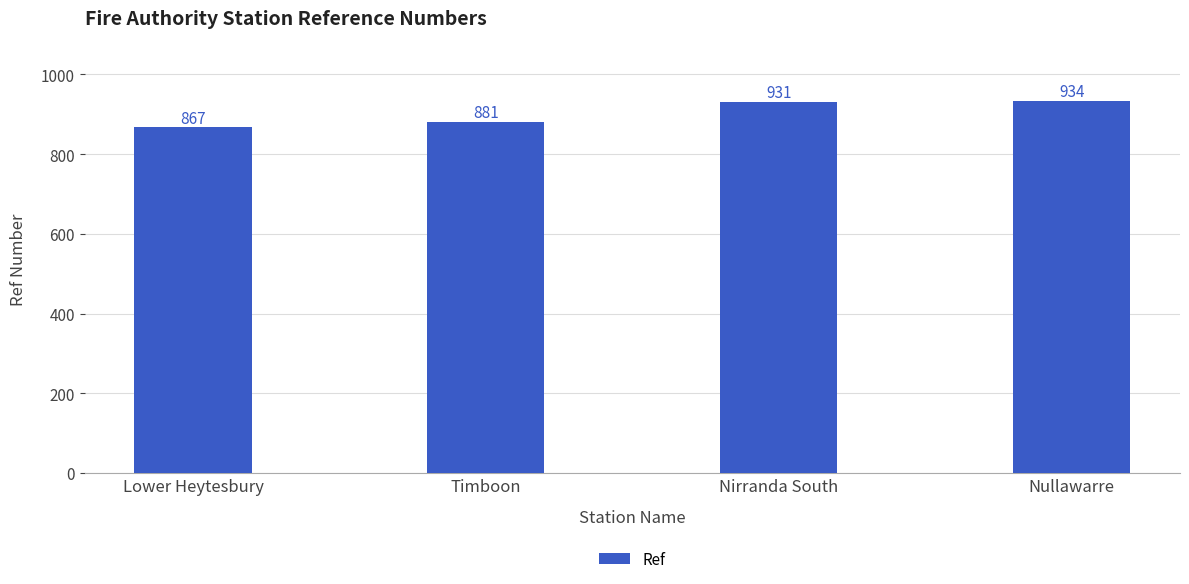

Count the number of data series in this chart.

1